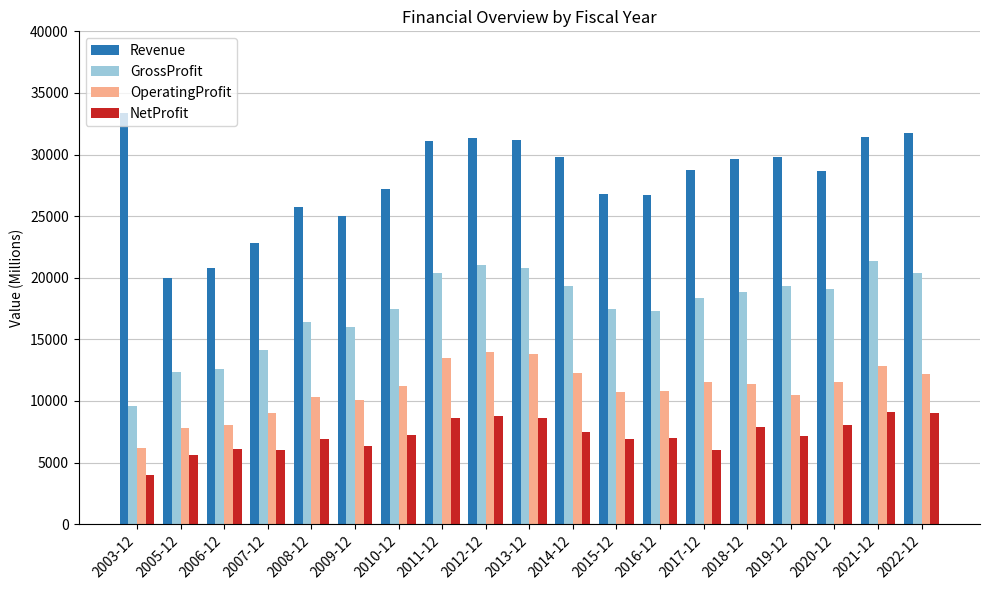

List the series in order of their overall mean, lowest first.

NetProfit, OperatingProfit, GrossProfit, Revenue